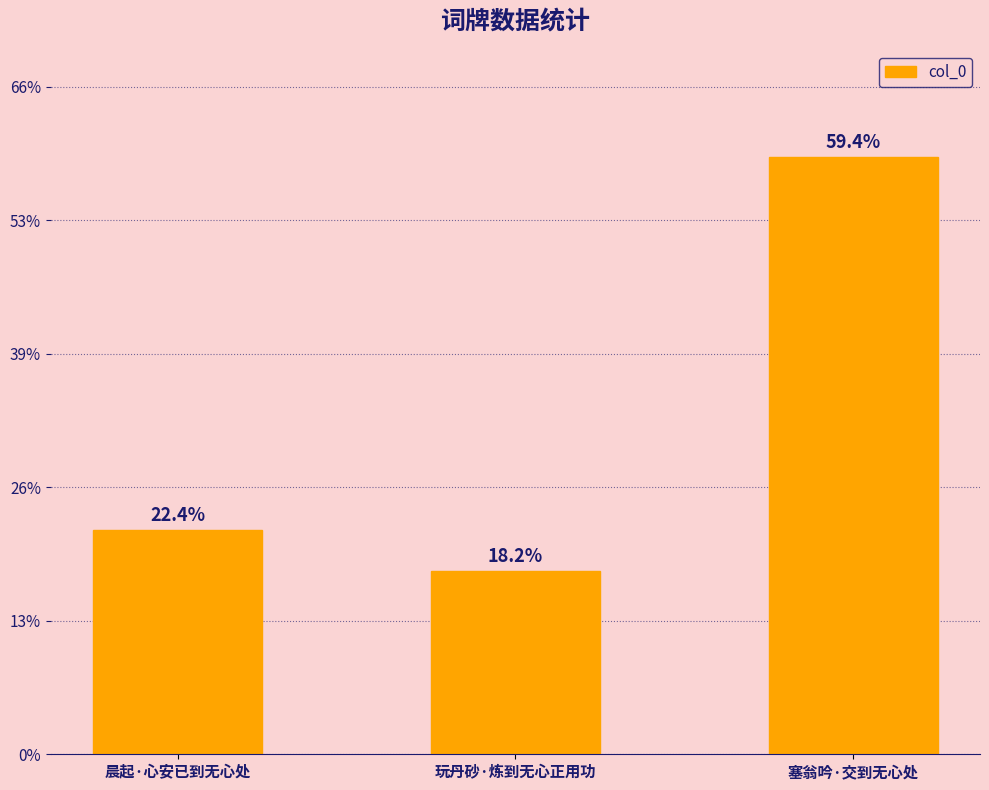

Does the chart contain any negative values?

No